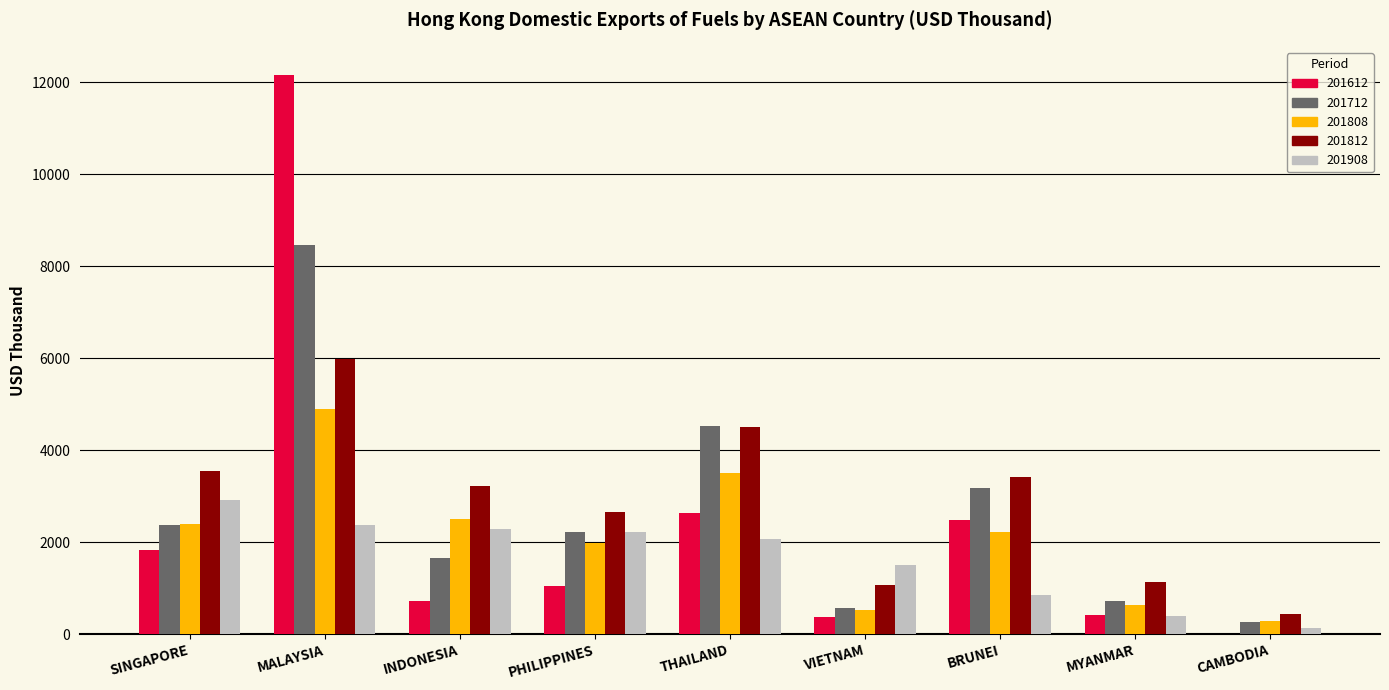

At which label does 201908 reach its peak?

SINGAPORE